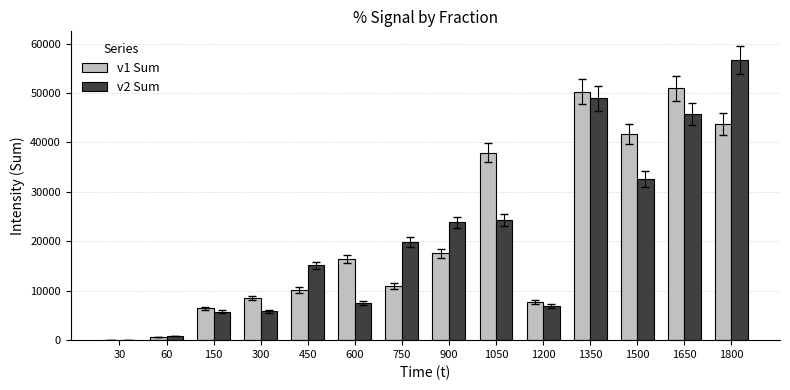

What is the highest value of the v2 Sum series?

56660.2